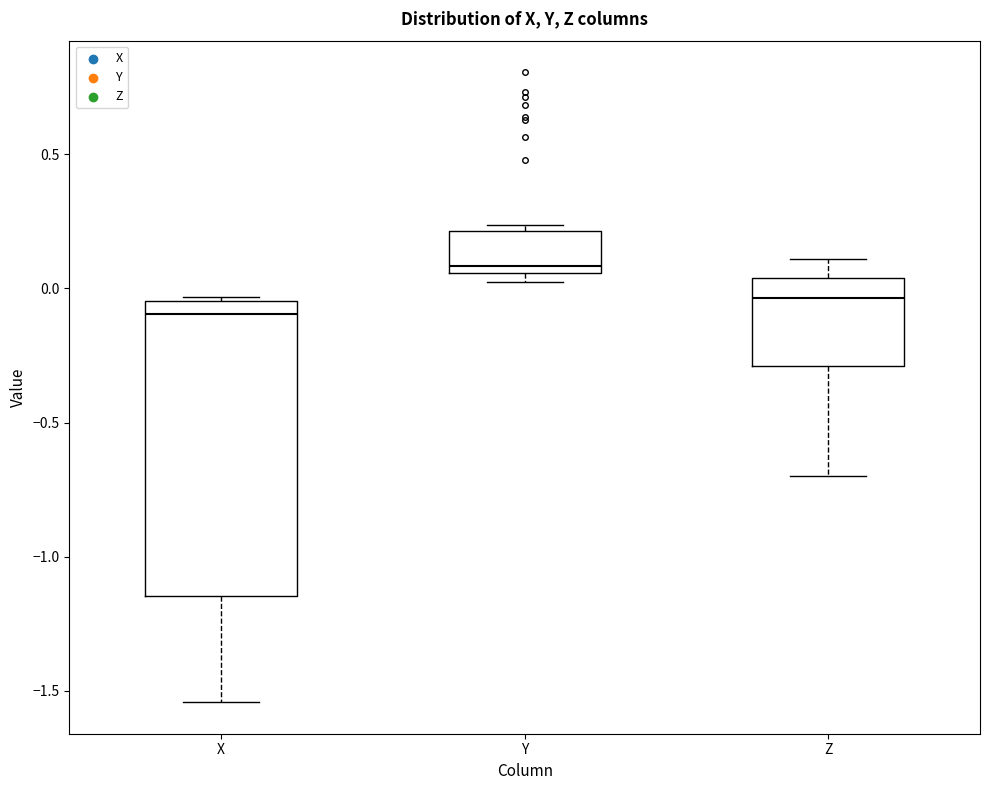

Which box is the tallest, from its lower edge to its upper edge?

X